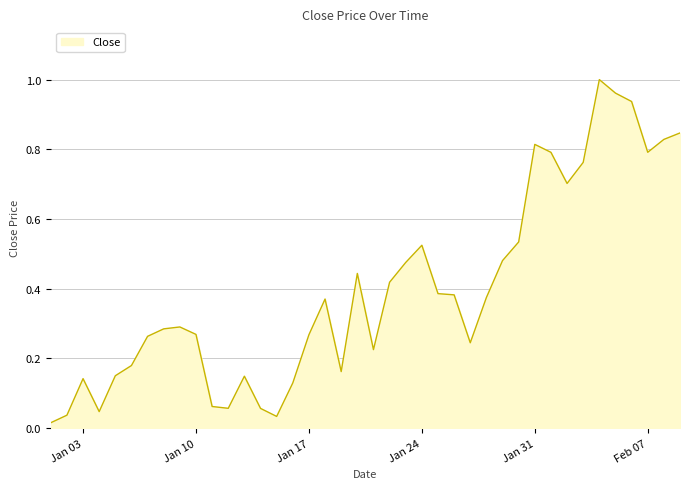

Reading right to left, transcribe all the data shown in this chart.

0.8	0.8	0.8	0.9	1.0	1.0	0.8	0.7	0.8	0.8	0.5	0.5	0.4	0.2	0.4	0.4	0.5	0.5	0.4	0.2	0.4	0.2	0.4	0.3	0.1	0.0	0.1	0.1	0.1	0.1	0.3	0.3	0.3	0.3	0.2	0.2	0.0	0.1	0.0	0.0